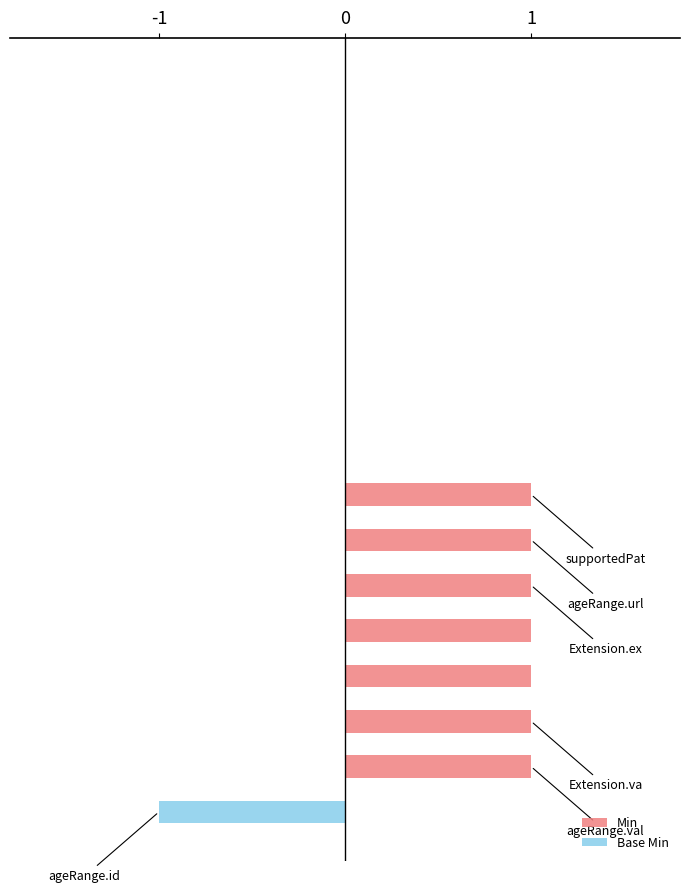

Which series has the widest spread of values?

Min